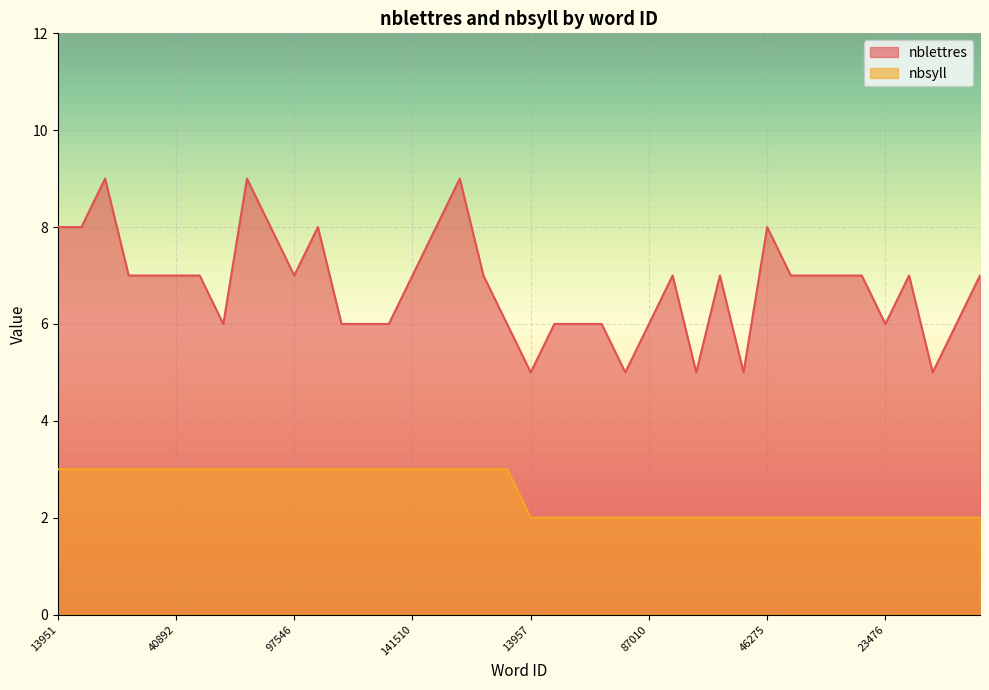

What is the difference between the nblettres values at 141207 and 122780?

1